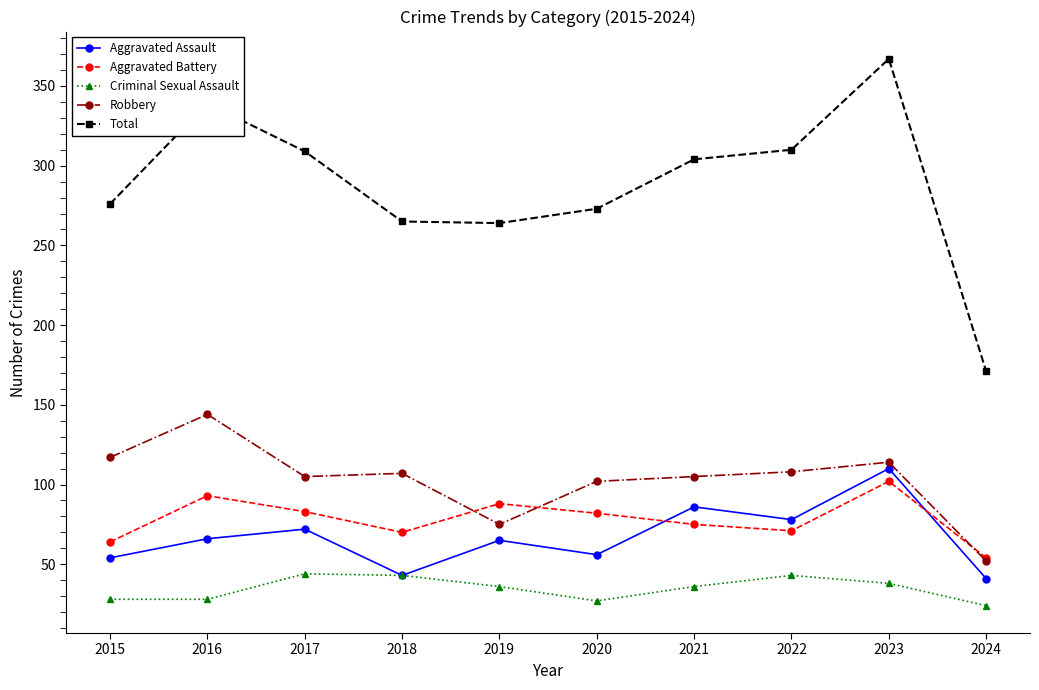

What is the difference between the Aggravated Assault values at 2023 and 2018?

67